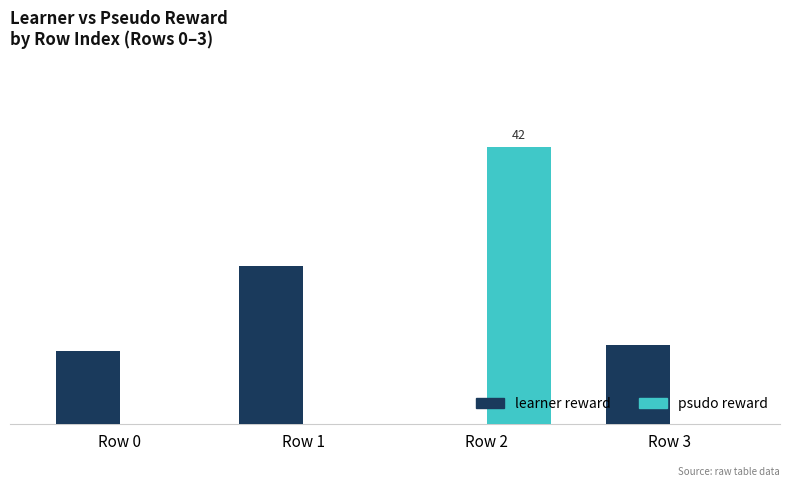

Reading left to right, transcribe all the data shown in this chart.

learner reward: 11	24	0	12
psudo reward: 0	0	42	0